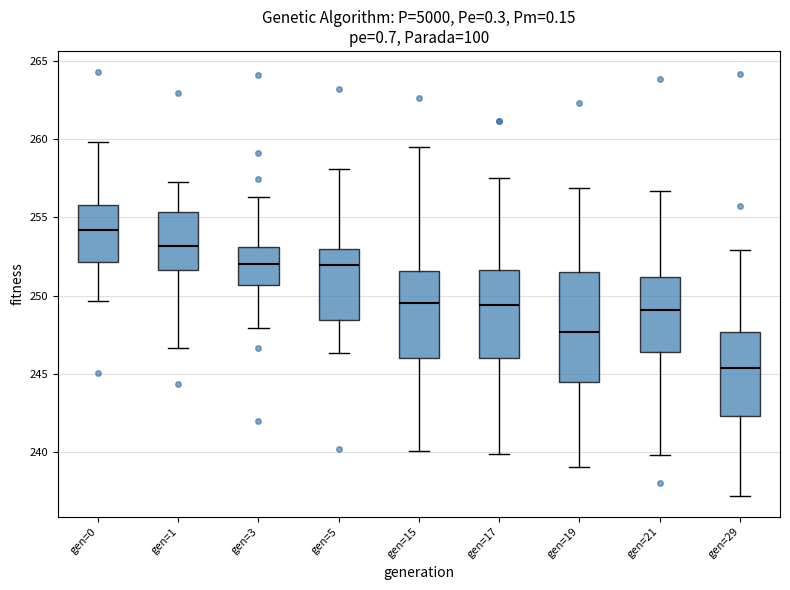

Reading left to right, transcribe this box plot: for each box, give where its median line is, the range the box spans, and where its two whiskers end, as read against the y-axis. The values are not printed on the chart, so give them approximately, as read against the axis.

gen=0: median 254.0, box 252.0 to 256.0, whiskers 249.5 to 260.0
gen=1: median 253.0, box 251.5 to 255.5, whiskers 246.5 to 257.0
gen=3: median 252.0, box 250.5 to 253.0, whiskers 248.0 to 256.5
gen=5: median 252.0, box 248.5 to 253.0, whiskers 246.5 to 258.0
gen=15: median 249.5, box 246.0 to 251.5, whiskers 240.0 to 259.5
gen=17: median 249.5, box 246.0 to 251.5, whiskers 240.0 to 257.5
gen=19: median 247.5, box 244.5 to 251.5, whiskers 239.0 to 257.0
gen=21: median 249.0, box 246.5 to 251.0, whiskers 240.0 to 256.5
gen=29: median 245.5, box 242.5 to 247.5, whiskers 237.0 to 253.0